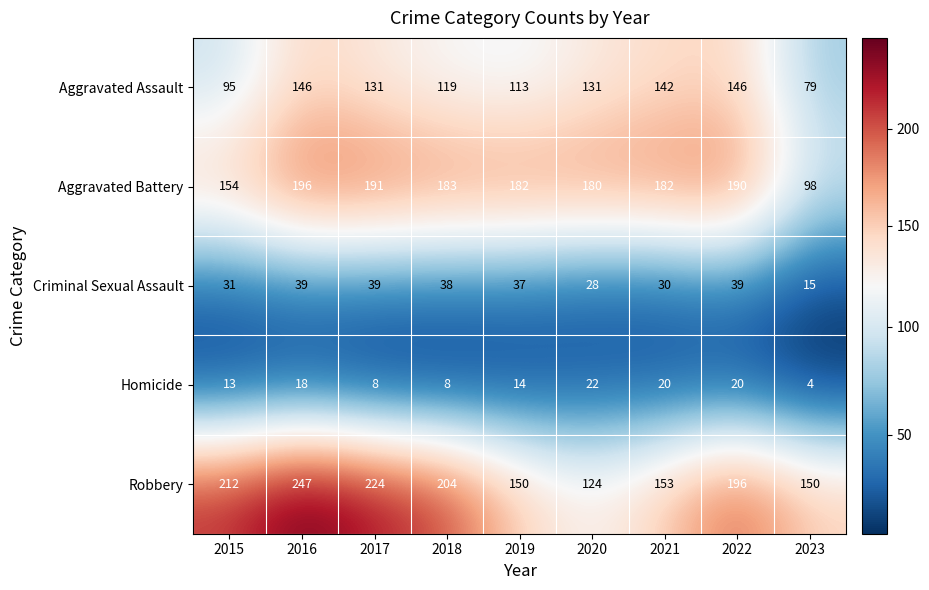

True or false: Criminal Sexual Assault has a value of 50 at 2015.

False